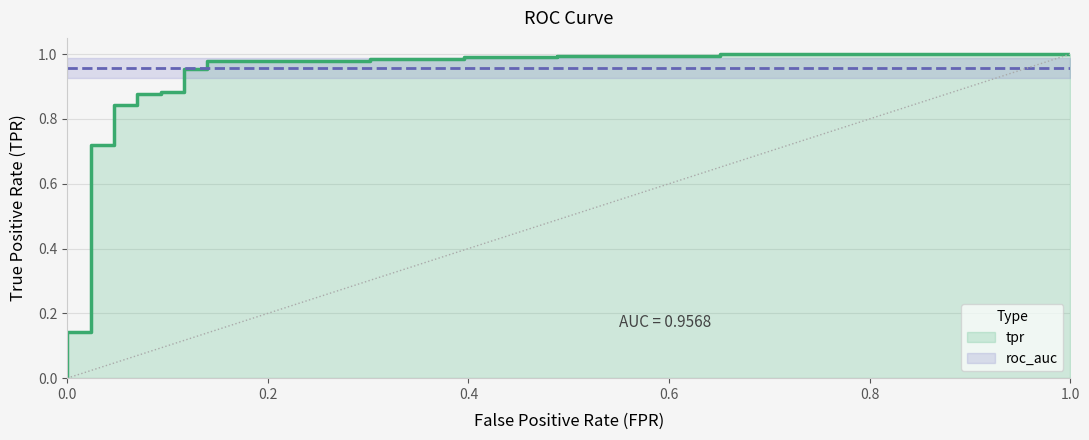

What is the spread (max minus min) of values at 8?

0.9